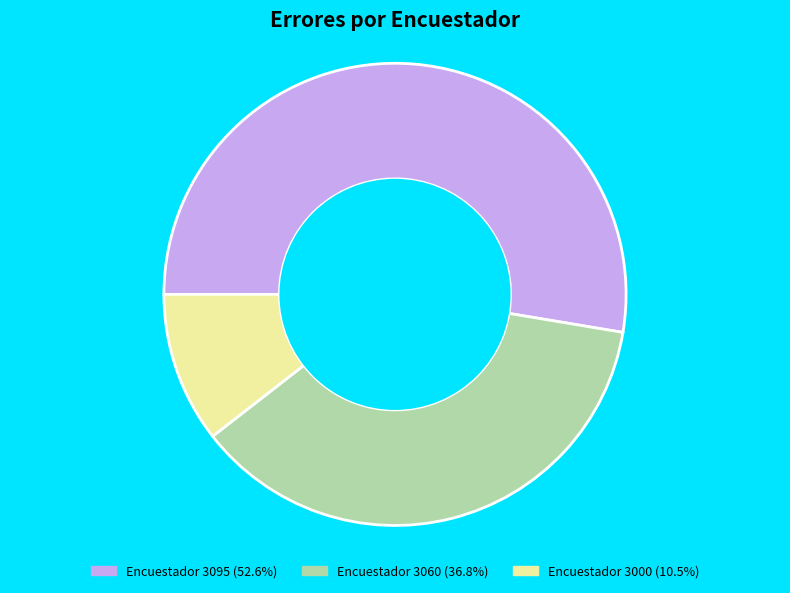

Count the number of slices in the pie.

3